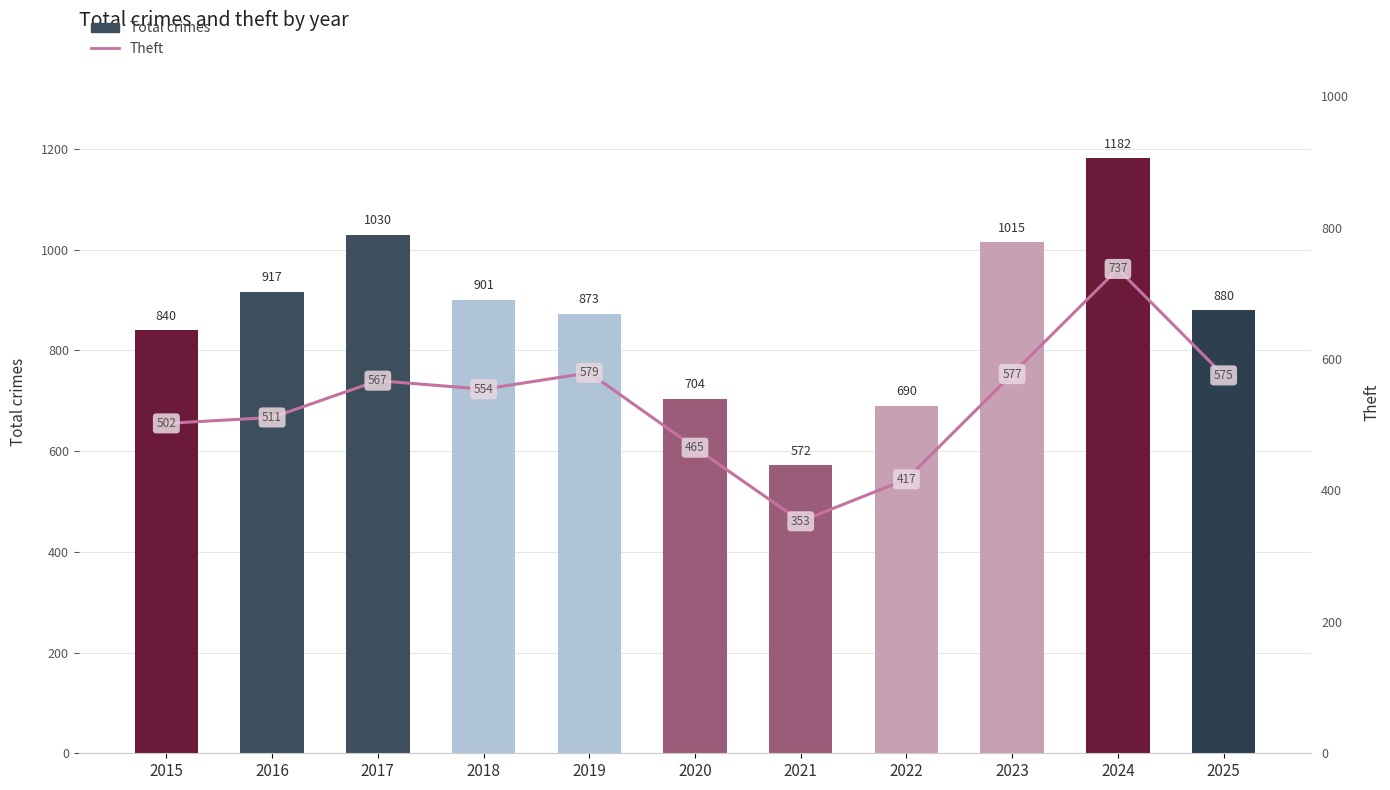

At 2021, list the series in order from largest to smallest.

Total crimes, Theft